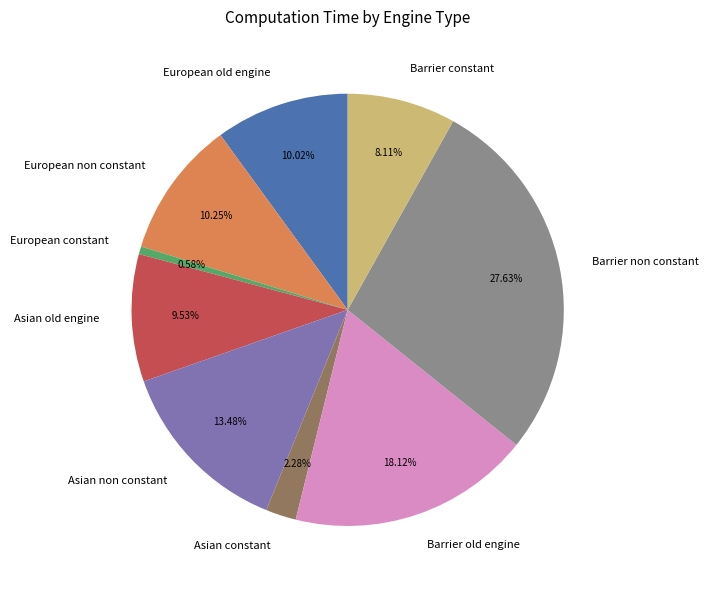

Combined, what portion of the pie is Asian constant and Asian non constant?

15.8%